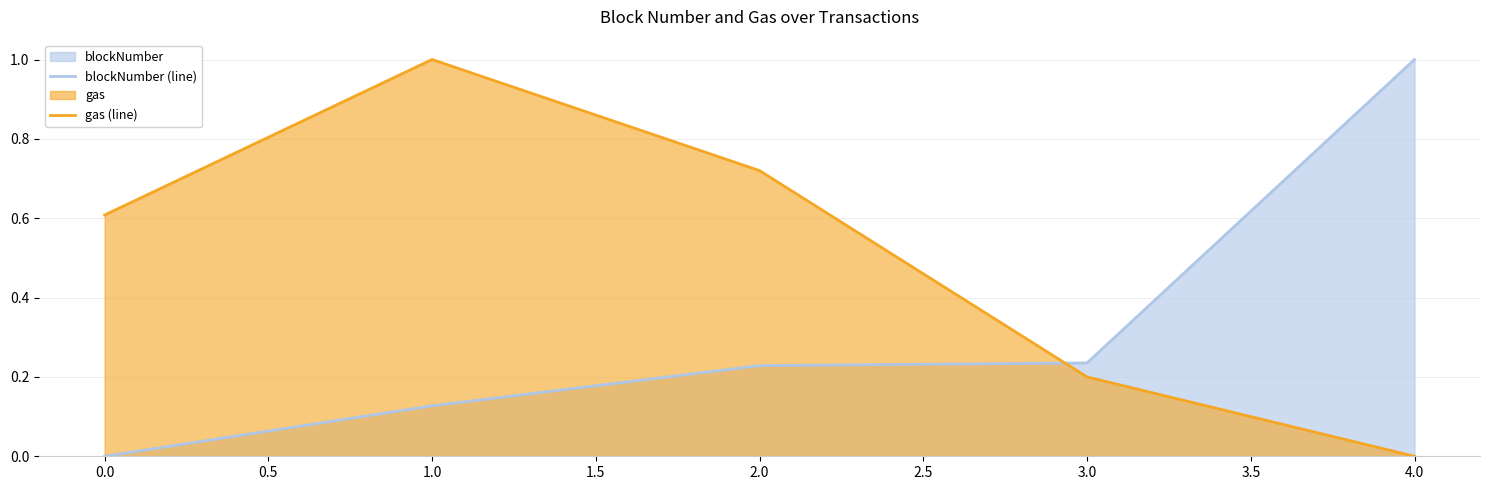

What is the maximum value shown in the chart?

1.0